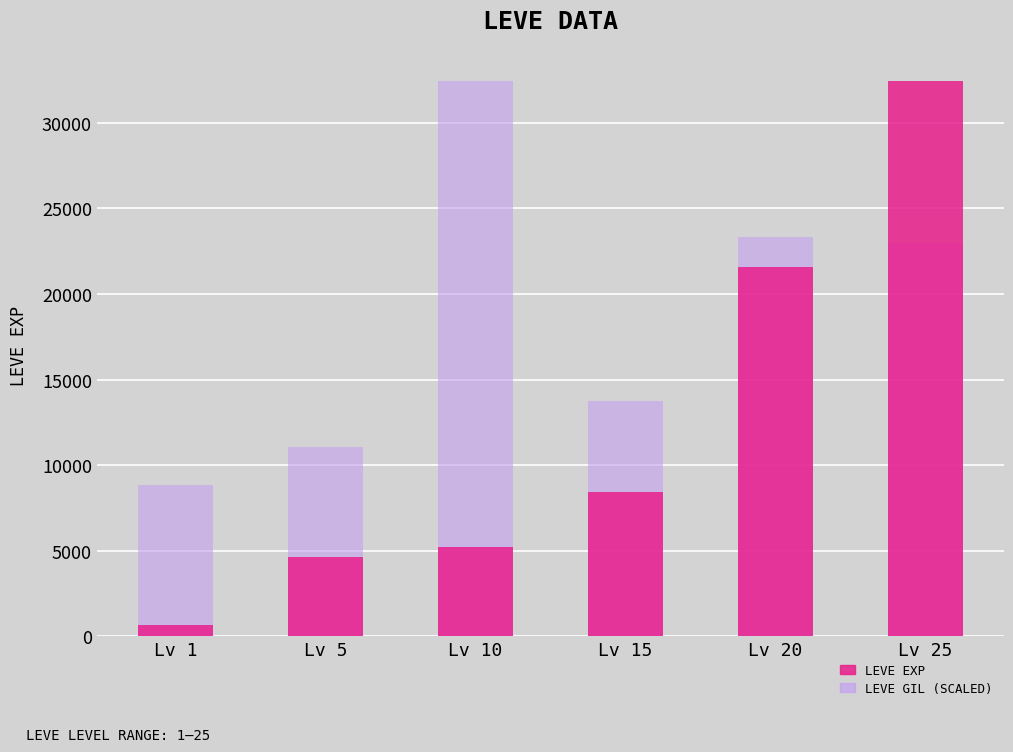

Reading left to right, what are all the values shown in this chart?

Leve EXP: Lv 1=630.0	Lv 5=4660.0	Lv 10=5220.0	Lv 15=8430.0	Lv 20=21600.0	Lv 25=32460.0
Leve Gil (scaled): Lv 1=8867.1	Lv 5=11083.9	Lv 10=32460.0	Lv 15=13775.7	Lv 20=23355.4	Lv 25=22959.5